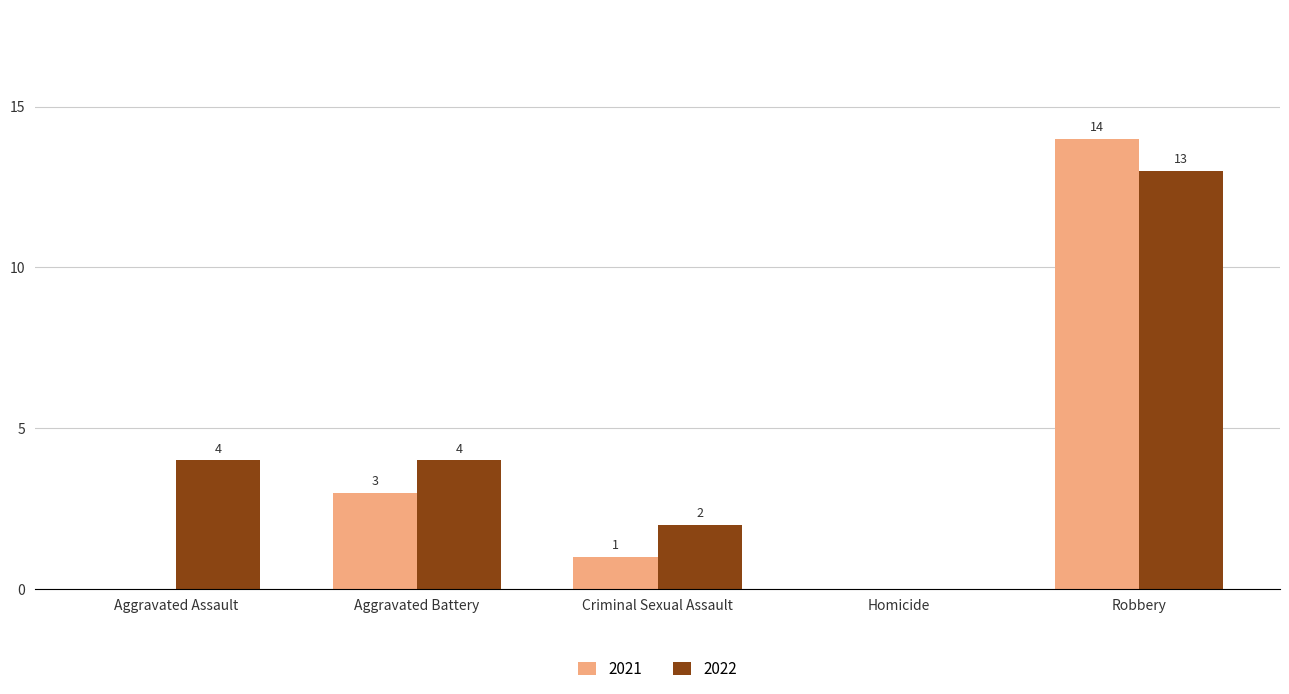

Which series changed the most between Homicide and Robbery?

2021